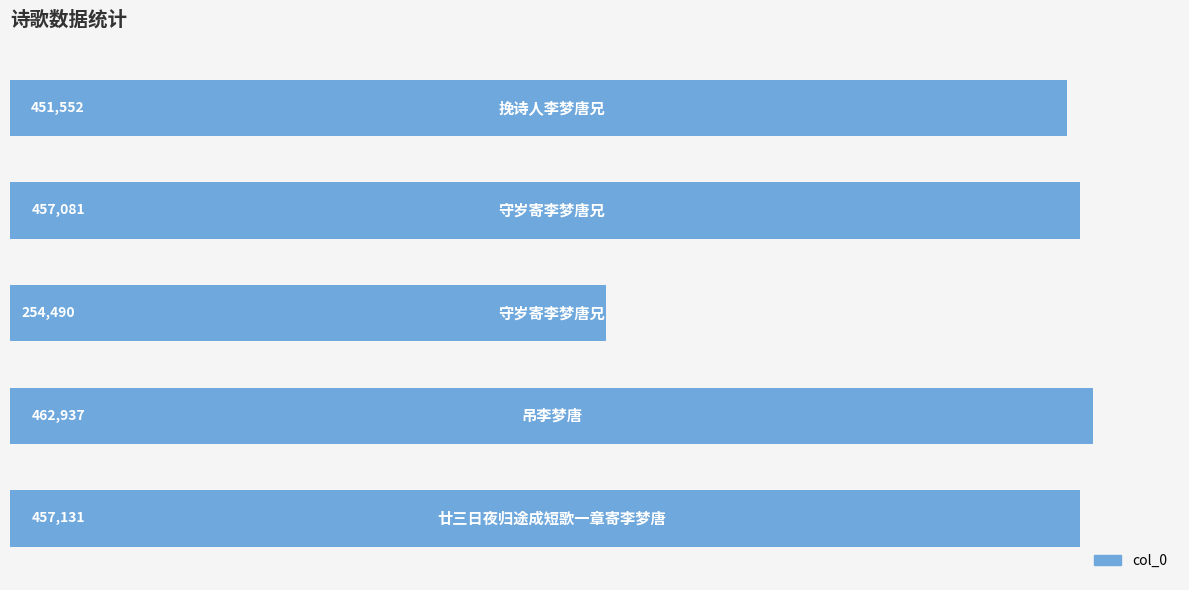

What is the smallest value displayed?

254490